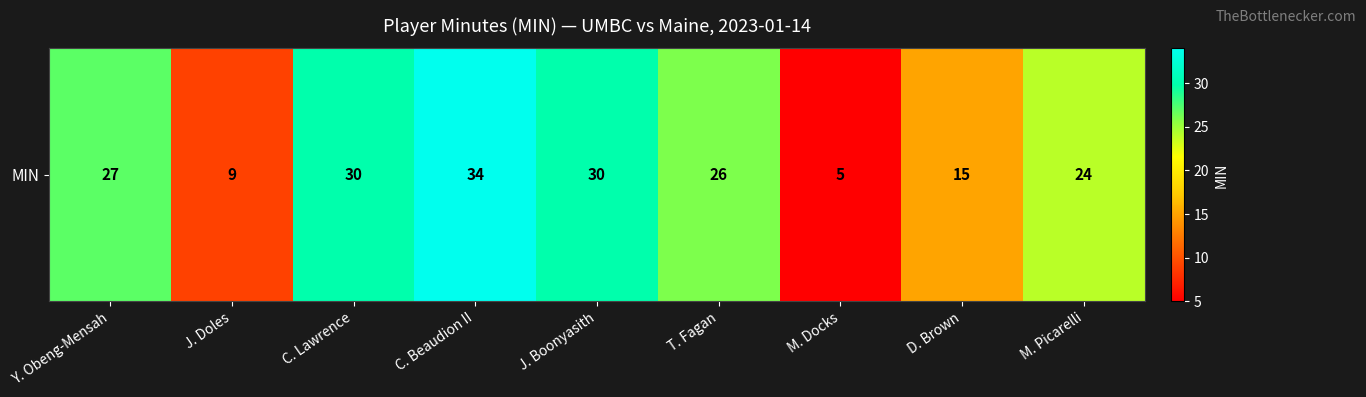

Which category has the highest value across all series?

C. Beaudion II